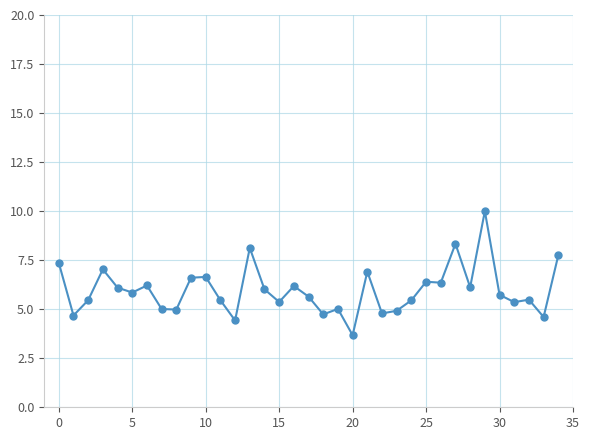

Is this an area chart (filled region under the line)?

No